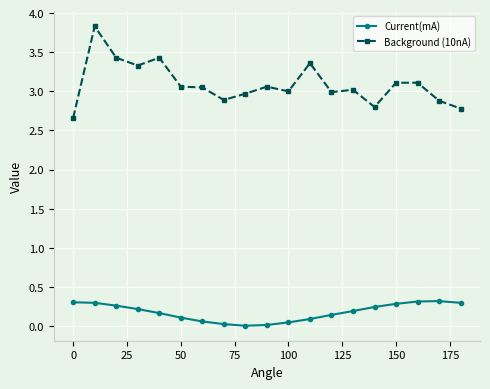

What is the greatest value displayed?

3.8